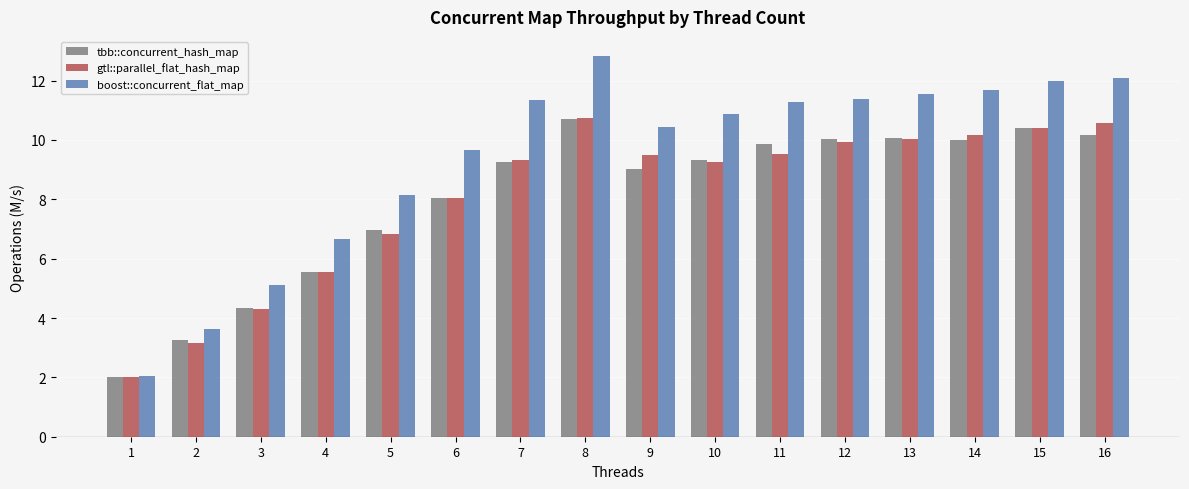

What are all the series names shown in the legend?

tbb::concurrent_hash_map, gtl::parallel_flat_hash_map, boost::concurrent_flat_map